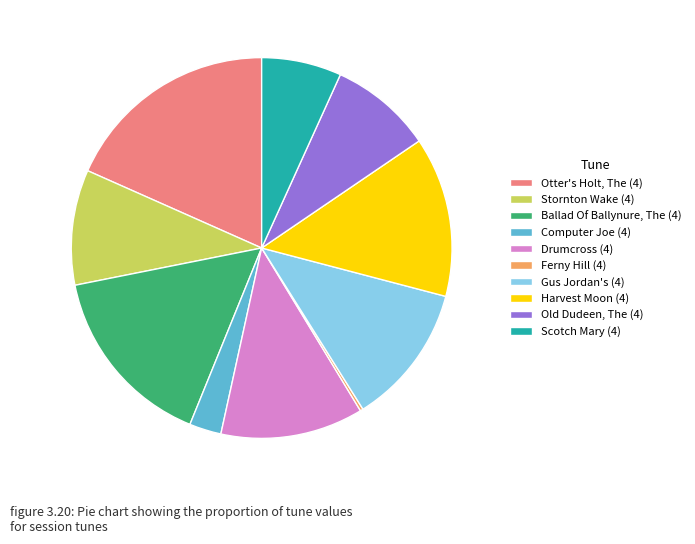

The Computer Joe (4) slice represents 3% of the pie. True or false?

True